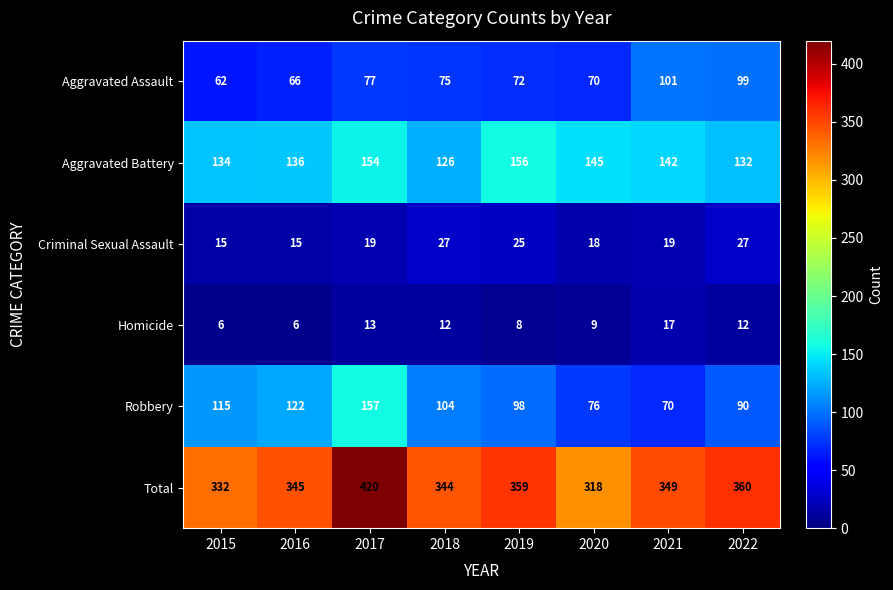

Count the number of categories in the chart.

8